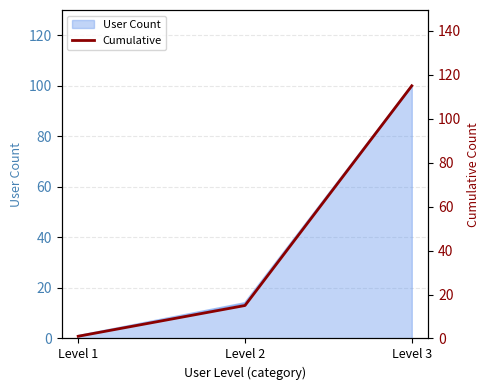

What is the value of the 2nd point from the left?

15